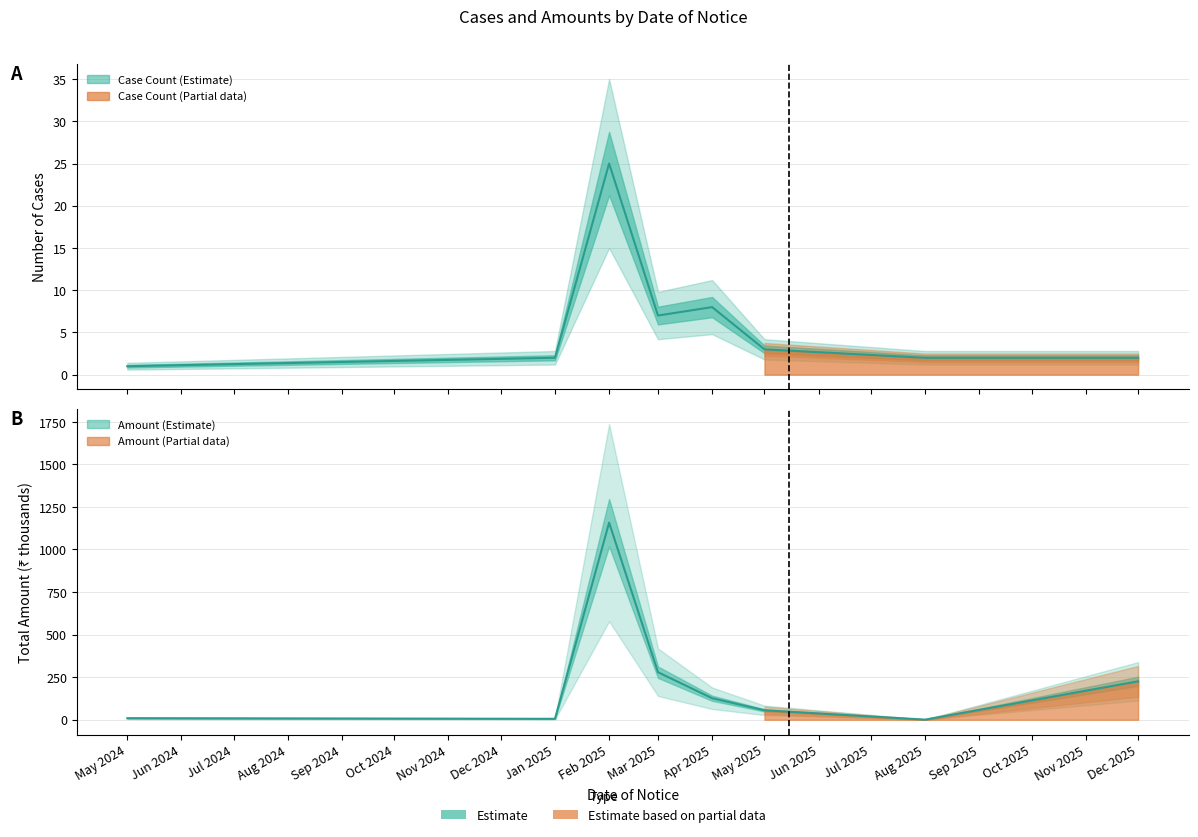

What is the sum of all case_count values?

50.0